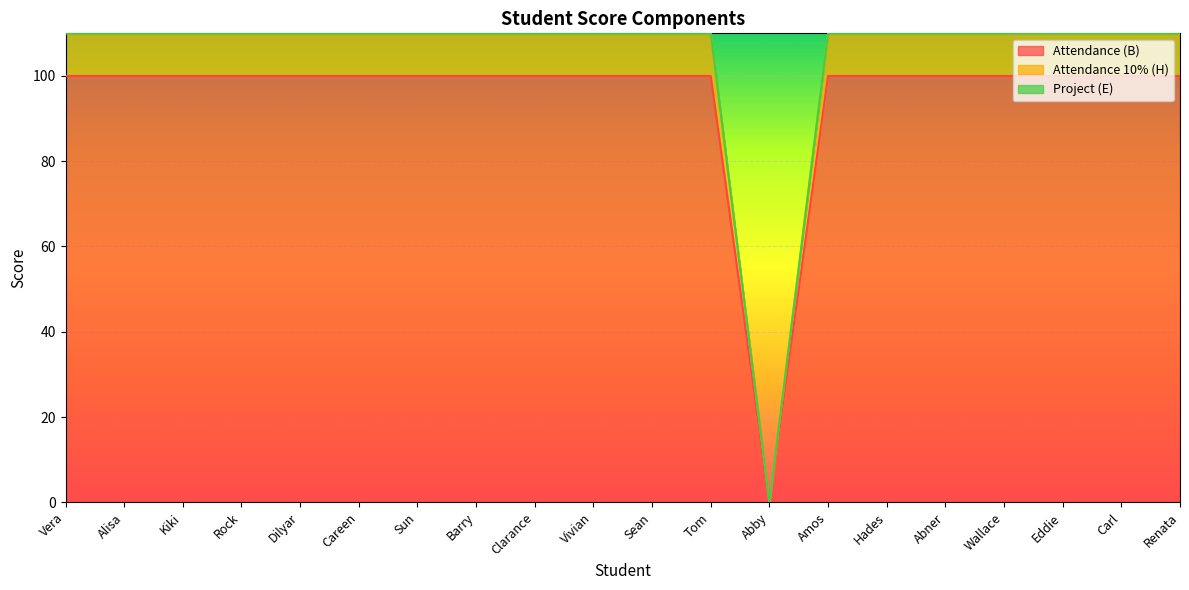

What position from the left is Alisa?

2